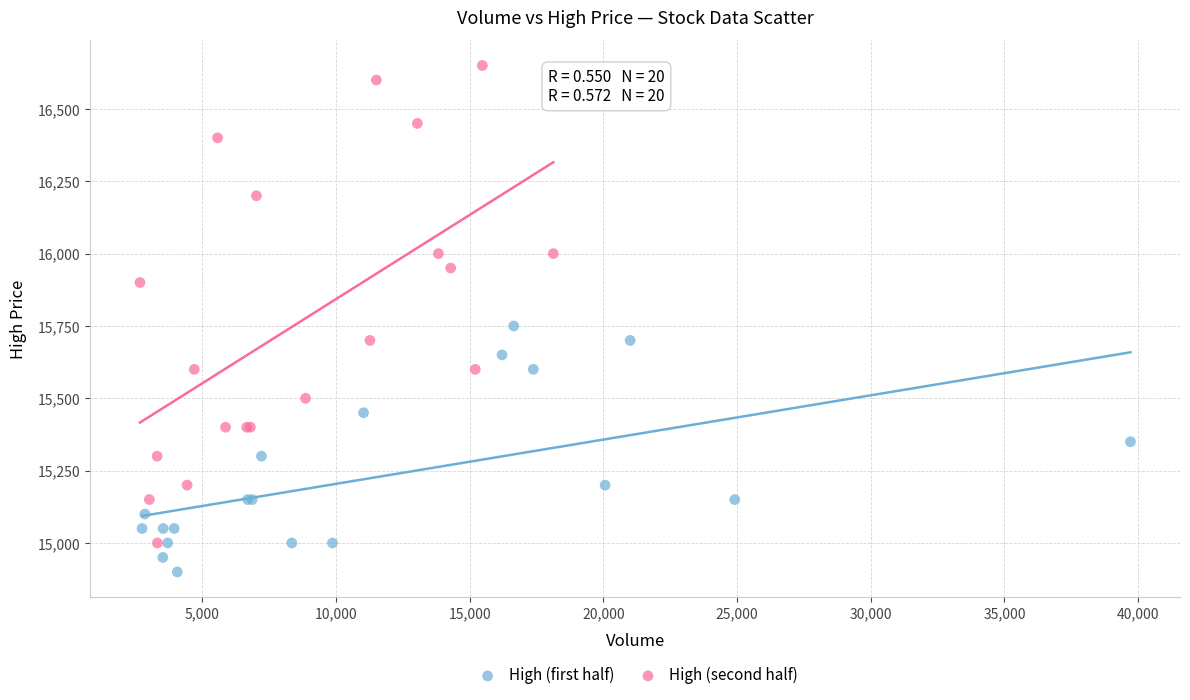

Which series has the largest Y range (max minus min)?

High (second half)